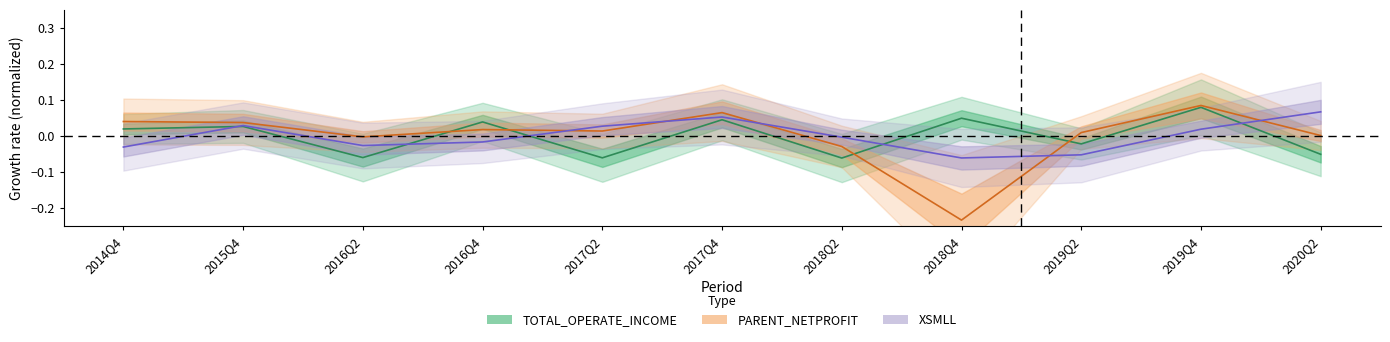

True or false: PARENT_NETPROFIT has a value of 0.1 at 2017Q4.

False